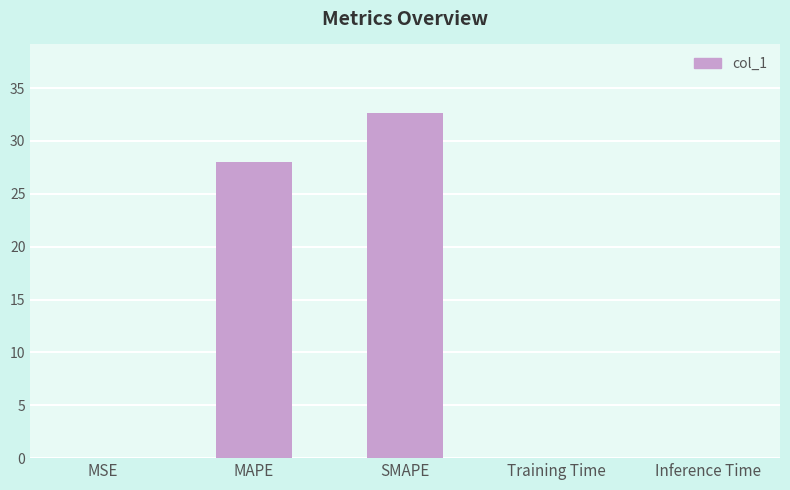

Where is the data nearest to the value 16?

MAPE